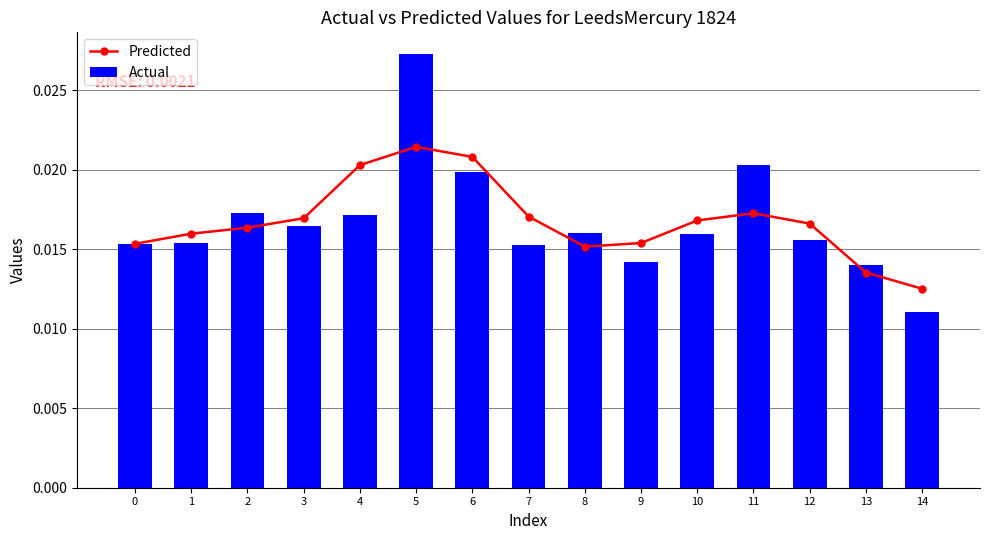

What are all the series names shown in the legend?

Predicted, Actual